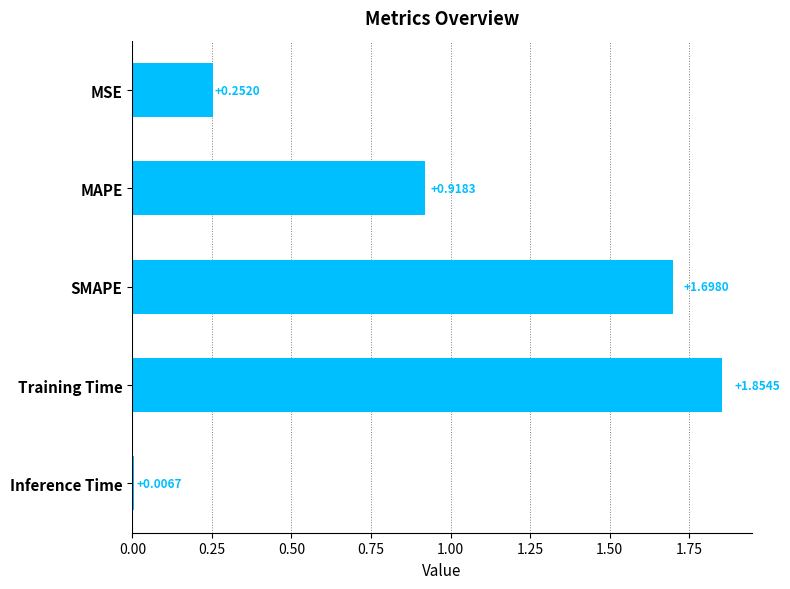

Are the bars grouped side by side (vs. stacked)?

No